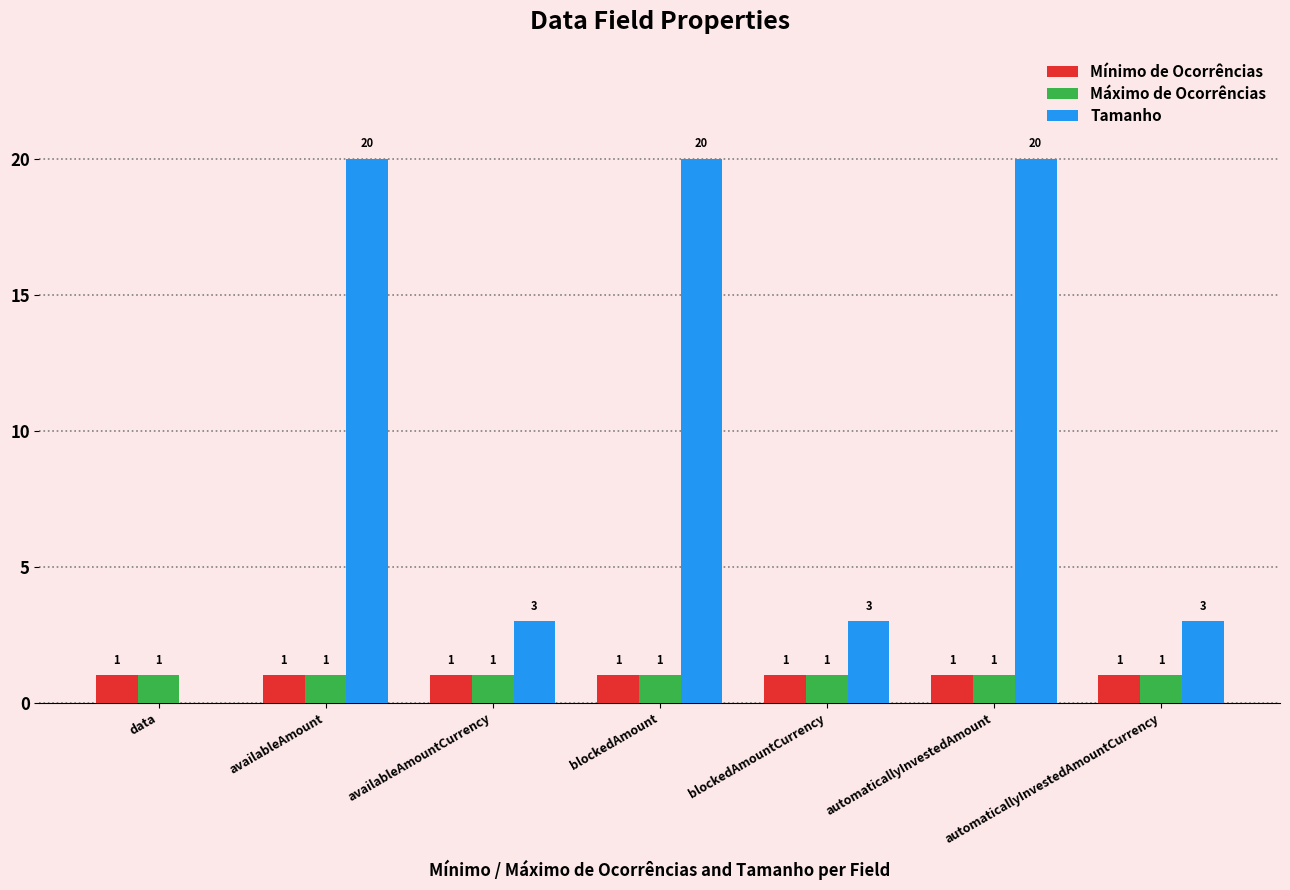

Reading left to right, what are all the values shown in this chart?

Mínimo de Ocorrências: data=1	availableAmount=1	availableAmountCurrency=1	blockedAmount=1	blockedAmountCurrency=1	automaticallyInvestedAmount=1	automaticallyInvestedAmountCurrency=1
Máximo de Ocorrências: data=1	availableAmount=1	availableAmountCurrency=1	blockedAmount=1	blockedAmountCurrency=1	automaticallyInvestedAmount=1	automaticallyInvestedAmountCurrency=1
Tamanho: data=0	availableAmount=20	availableAmountCurrency=3	blockedAmount=20	blockedAmountCurrency=3	automaticallyInvestedAmount=20	automaticallyInvestedAmountCurrency=3